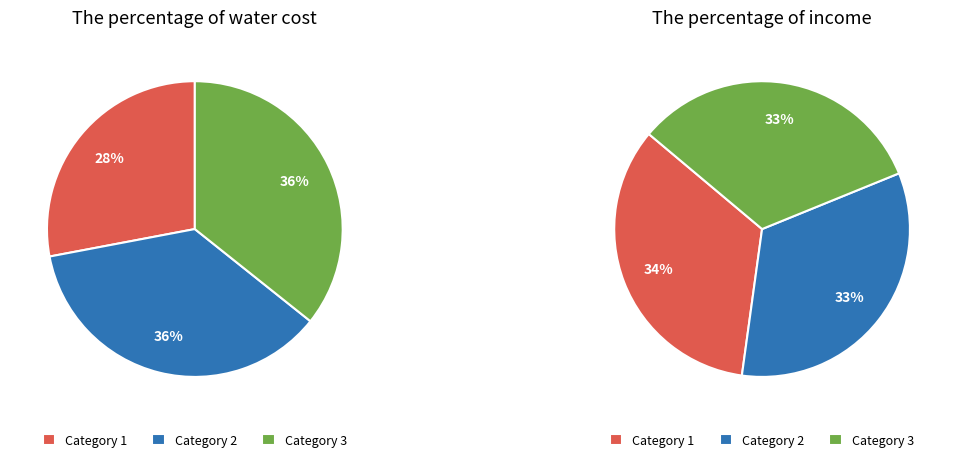

What is the smallest slice in the pie chart?

1